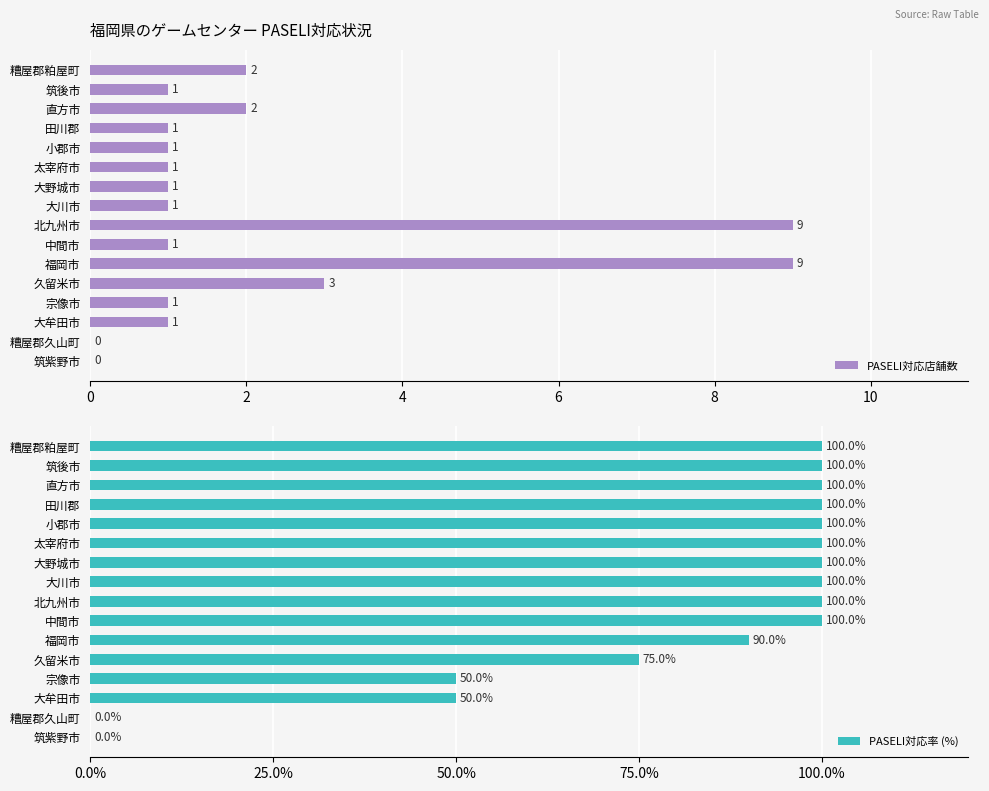

How many bars are there in each group?

2